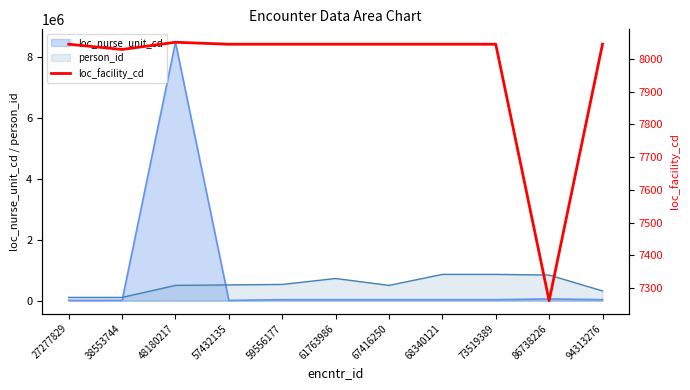

At which label does the data first exceed 8045?

48180217